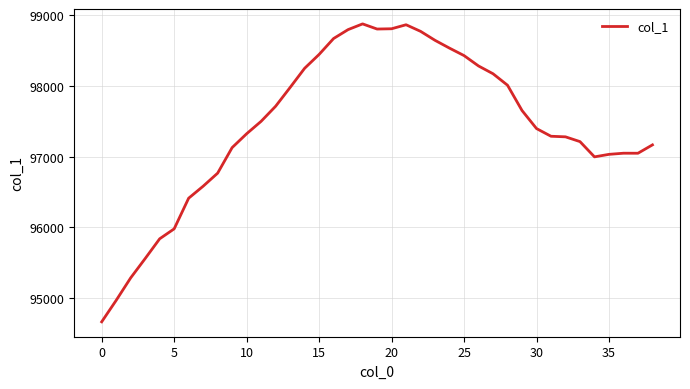

What is the maximum value shown in the chart?

98878.8